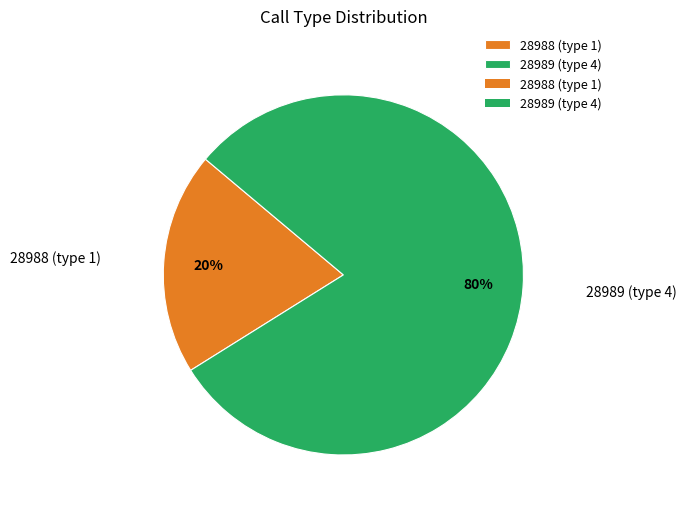

To the nearest percent, what is the average slice percentage?

50%